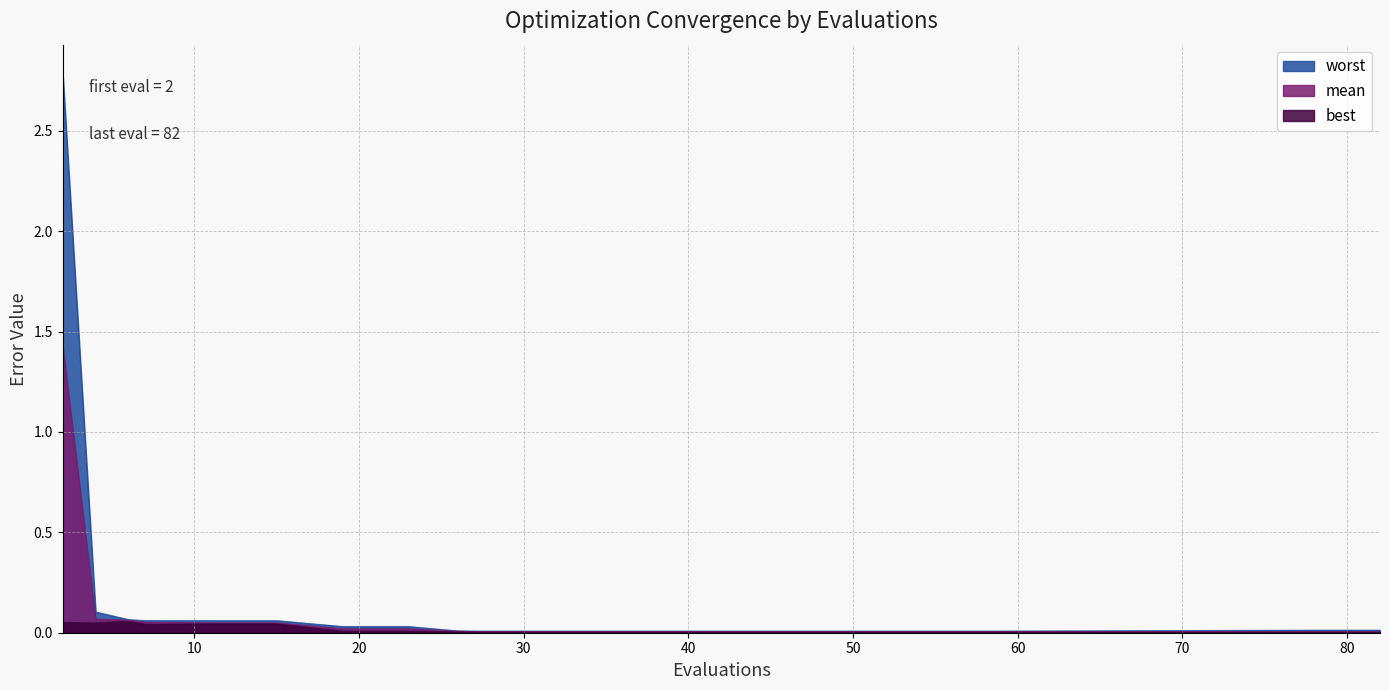

True or false: mean has more than 1 interior local peaks.

False